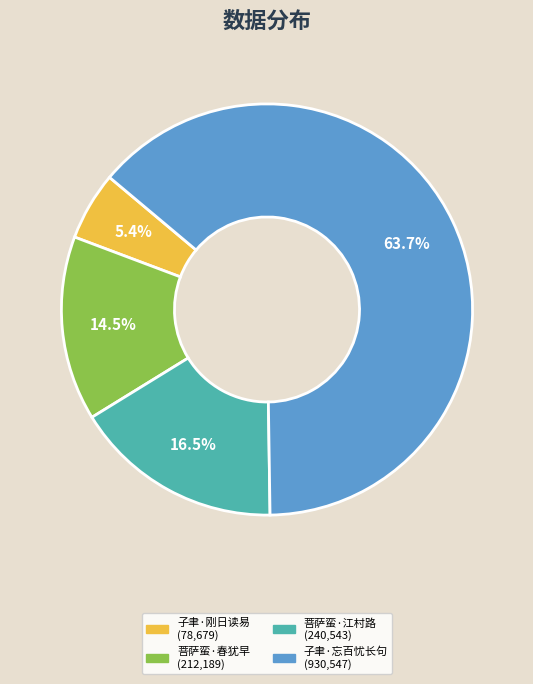

Does any single category account for the majority?

Yes